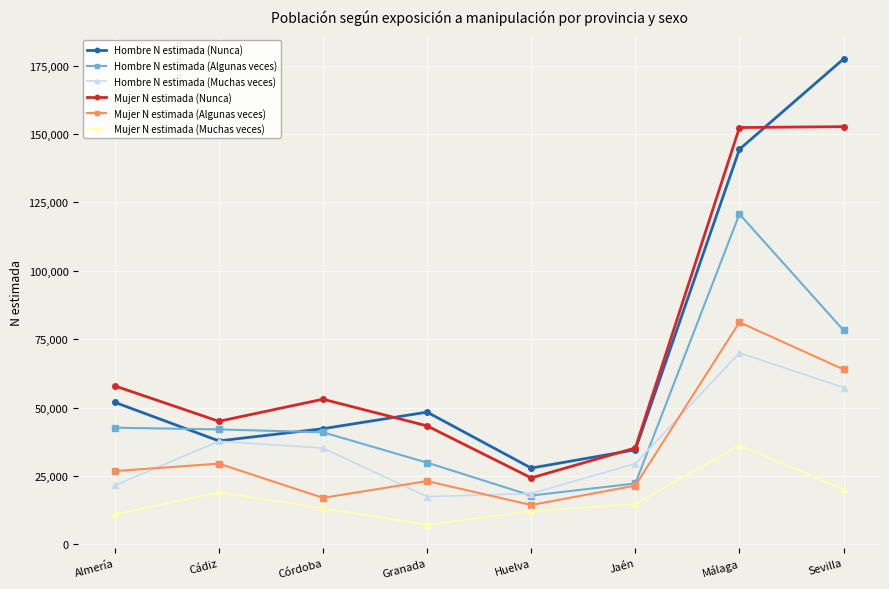

How many lines are shown in the chart?

6